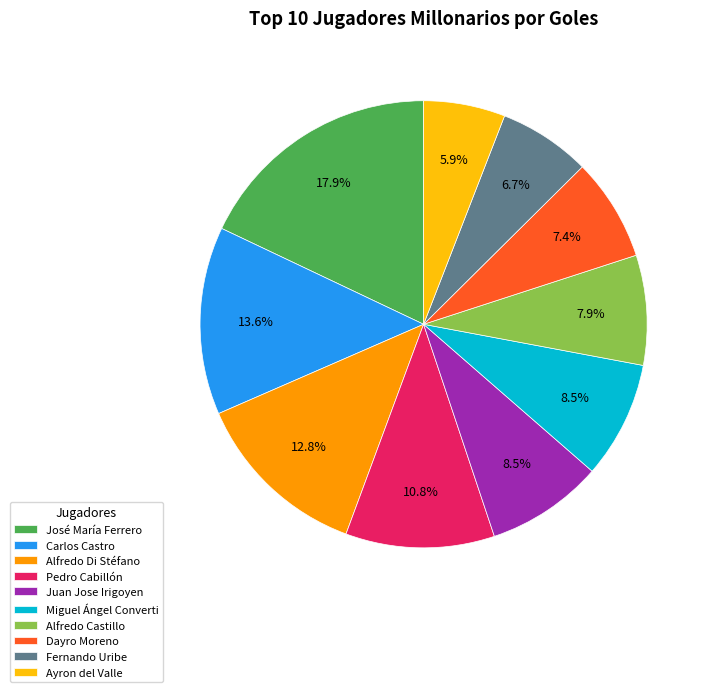

Which has a higher value, Juan Jose Irigoyen or Dayro Moreno?

Juan Jose Irigoyen